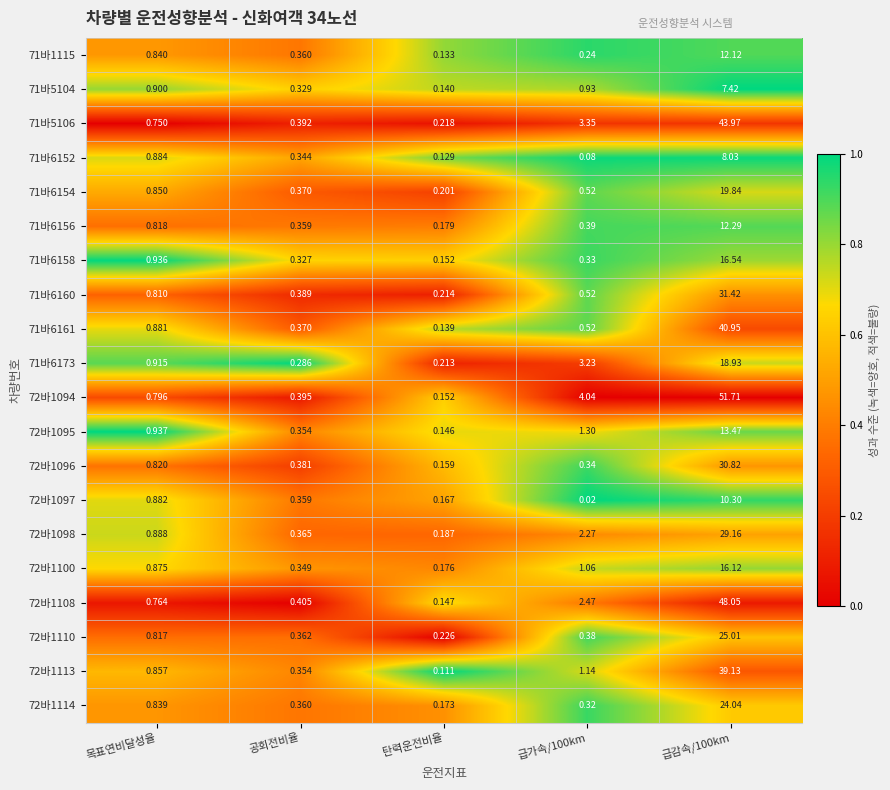

Which series has the largest total across all categories?

72바1094